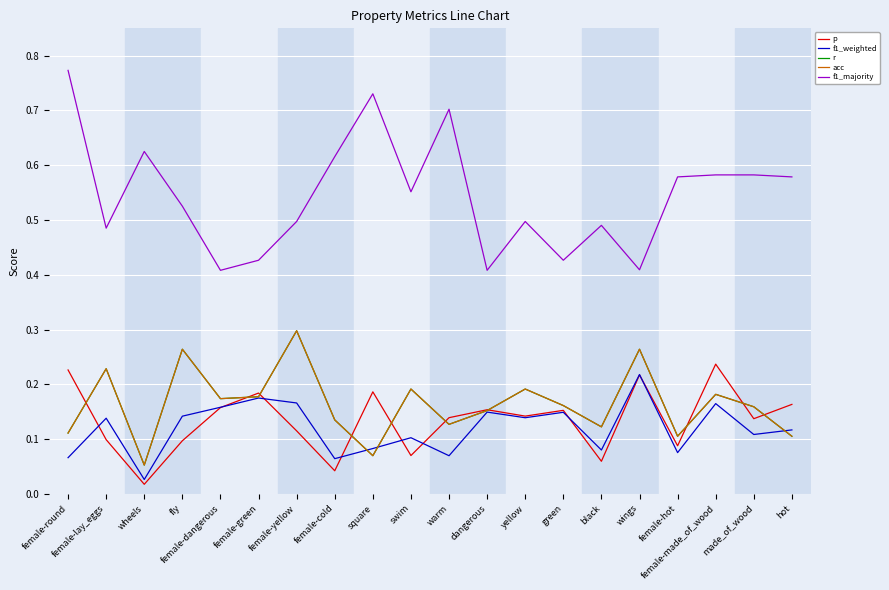

At which label does f1_majority reach its peak?

female-round